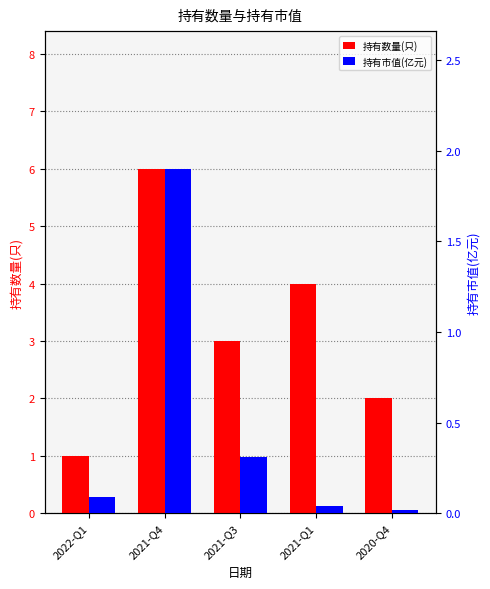

How many values in the 持有数量(只) series exceed 3?

2